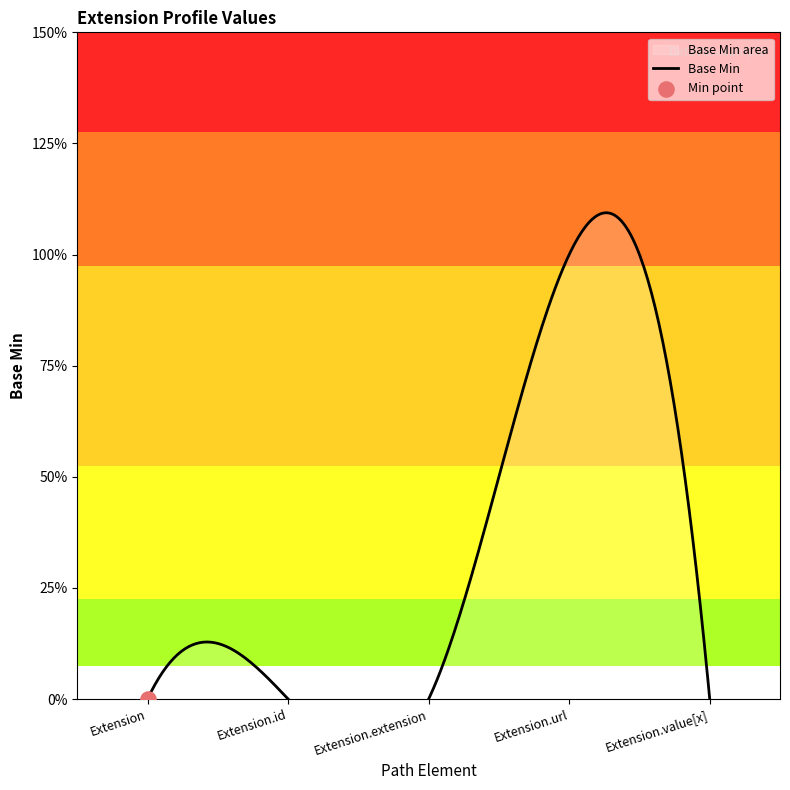

Which has a higher value, Extension or Extension.url?

Extension.url